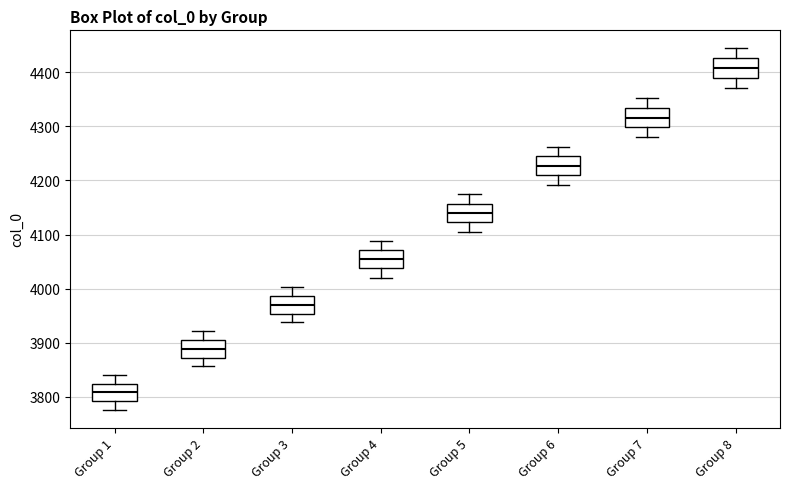

Reading left to right, read every box against the y-axis: the position of its median line, the range the box covers, and the ends of its whiskers. The values are not printed on the chart, so give them approximately, as read against the axis.

Group 1: median 3810, box 3790 to 3820, whiskers 3780 to 3840
Group 2: median 3890, box 3870 to 3900, whiskers 3860 to 3920
Group 3: median 3970, box 3950 to 3990, whiskers 3940 to 4000
Group 4: median 4050, box 4040 to 4070, whiskers 4020 to 4090
Group 5: median 4140, box 4120 to 4160, whiskers 4110 to 4170
Group 6: median 4230, box 4210 to 4240, whiskers 4190 to 4260
Group 7: median 4320, box 4300 to 4330, whiskers 4280 to 4350
Group 8: median 4410, box 4390 to 4430, whiskers 4370 to 4440